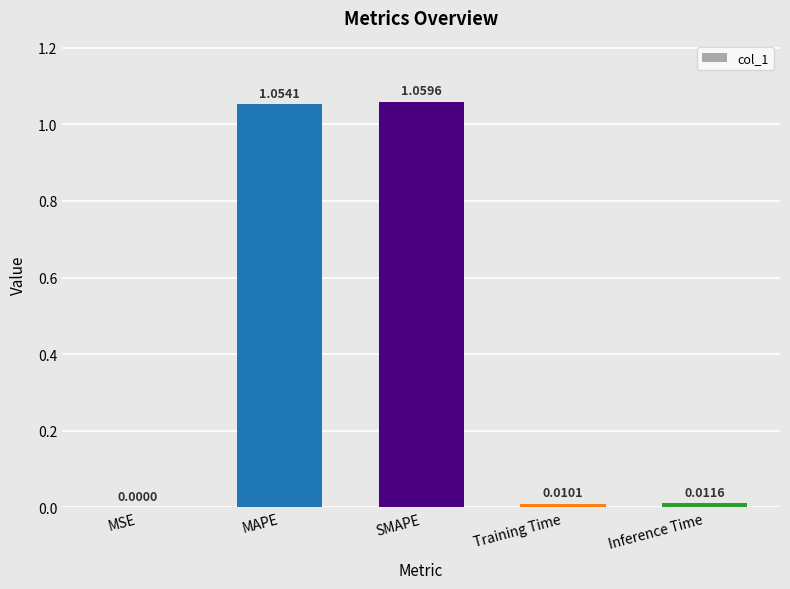

What is the change in value from MAPE to Inference Time?

-1.0